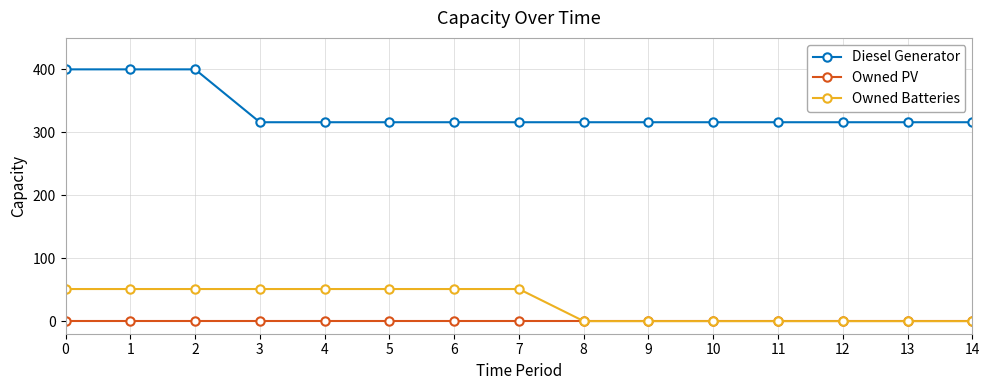

Count the Owned Batteries values in the range 0 to 51.

15